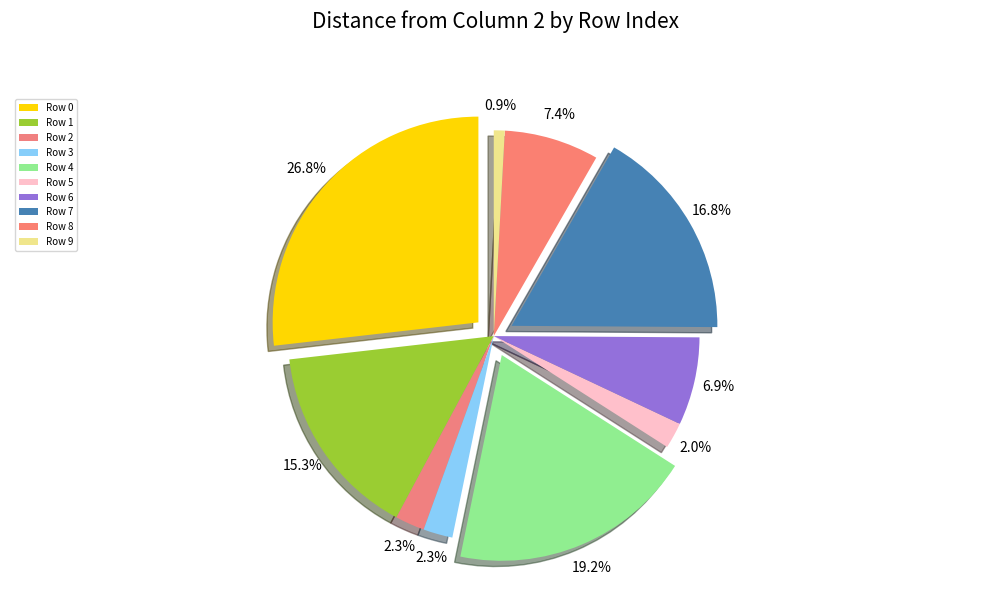

Which category has the smallest portion of the pie?

Row 9